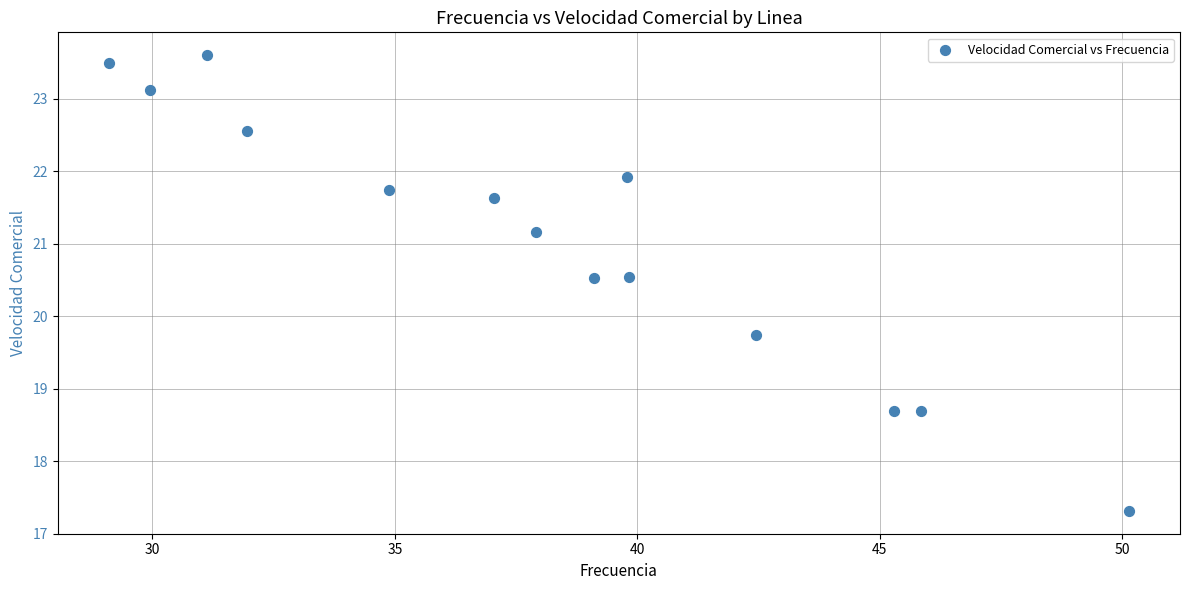

What Y value in the scatter plot is closest to 20?

19.7